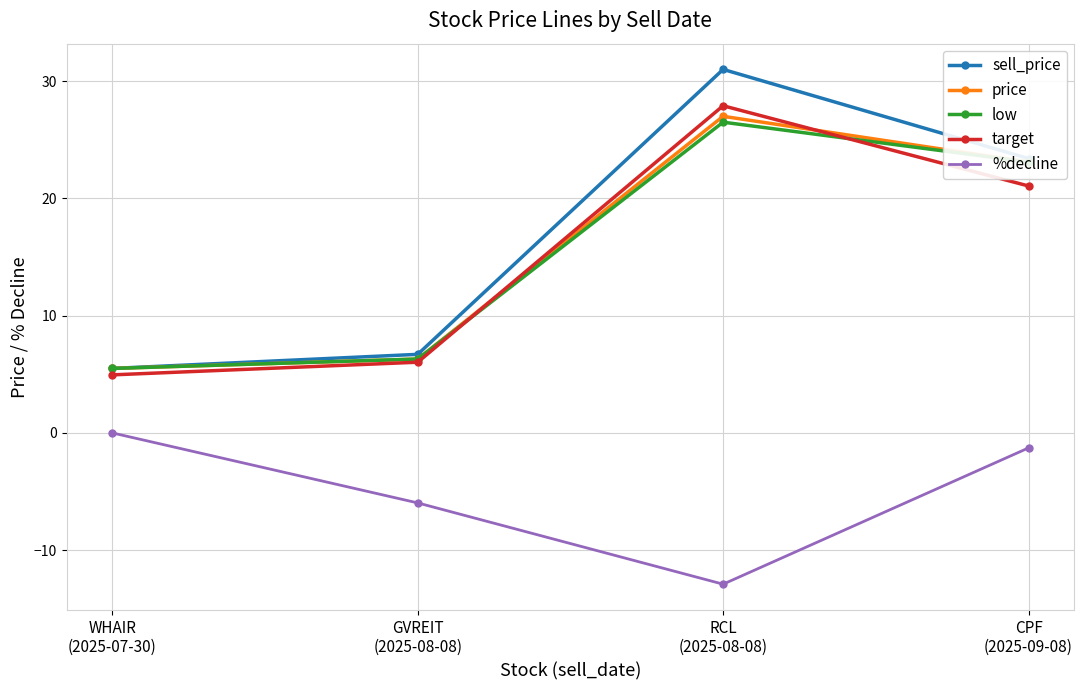

The target series shows 8.2 at RCL
(2025-08-08). True or false?

False